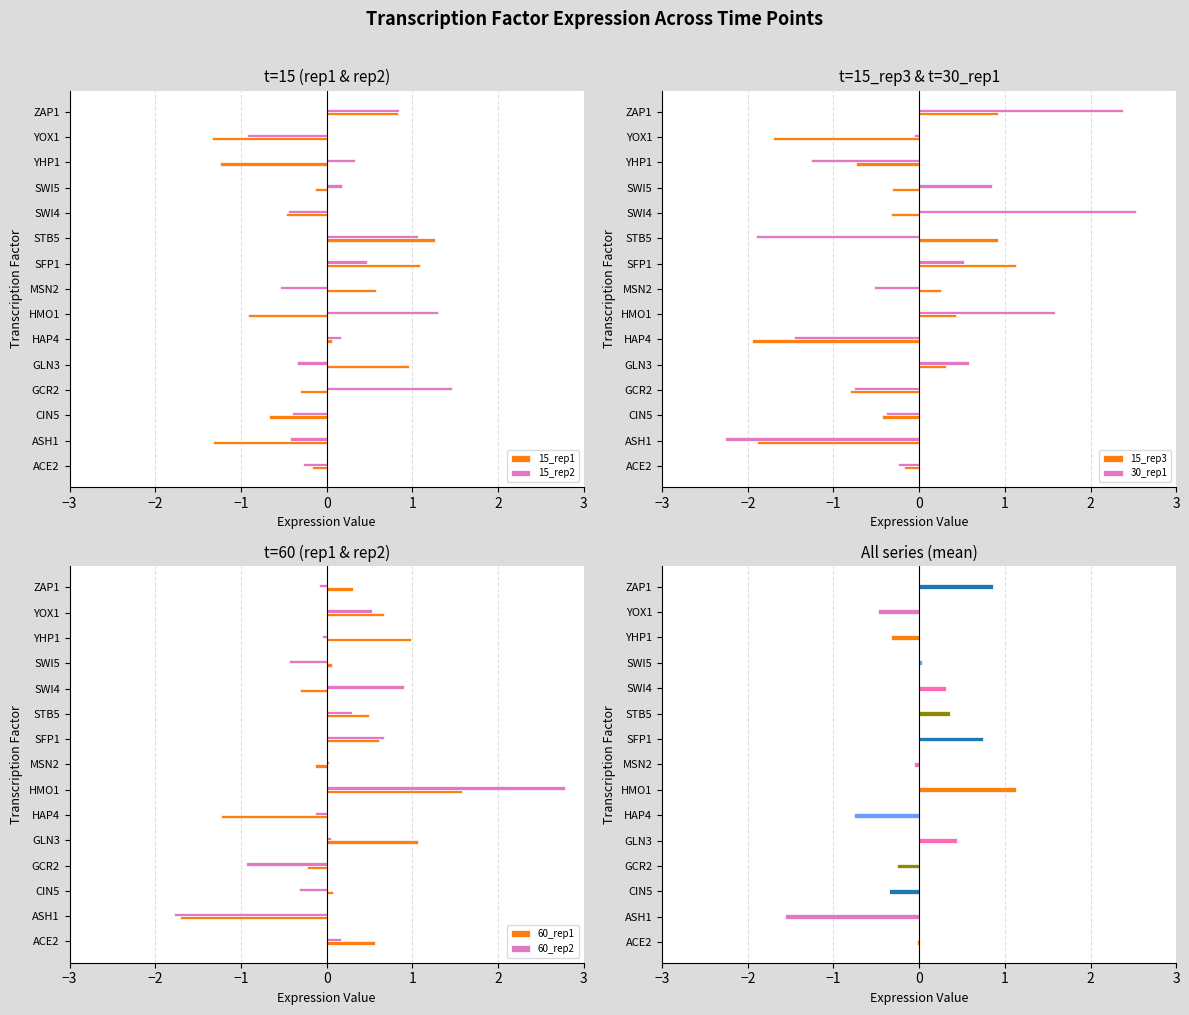

Count the number of data series in this chart.

6